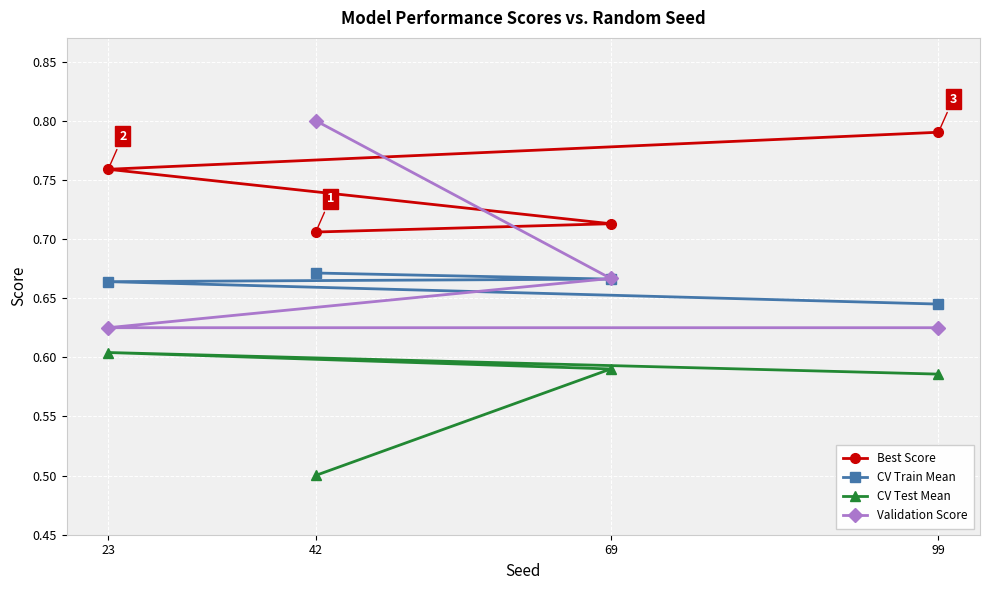

What is the greatest value displayed?

0.8